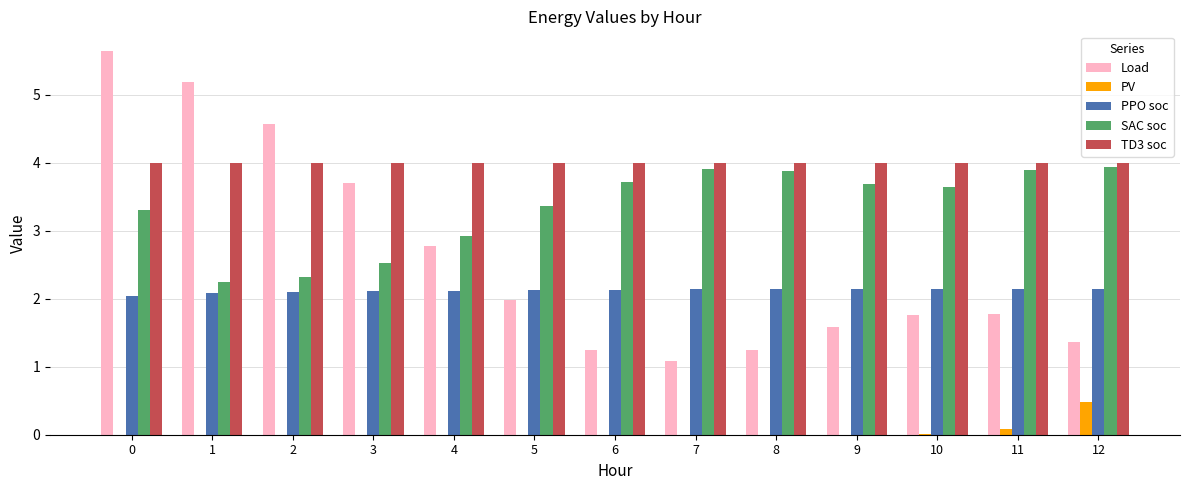

What is the sum of all SAC soc values?

43.4